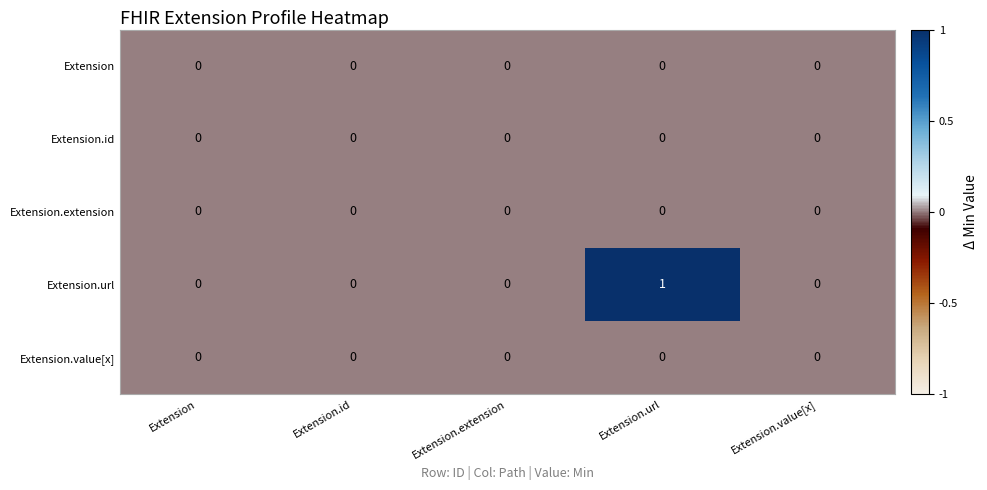

Is it true that Extension.url equals 0 at Extension?

True